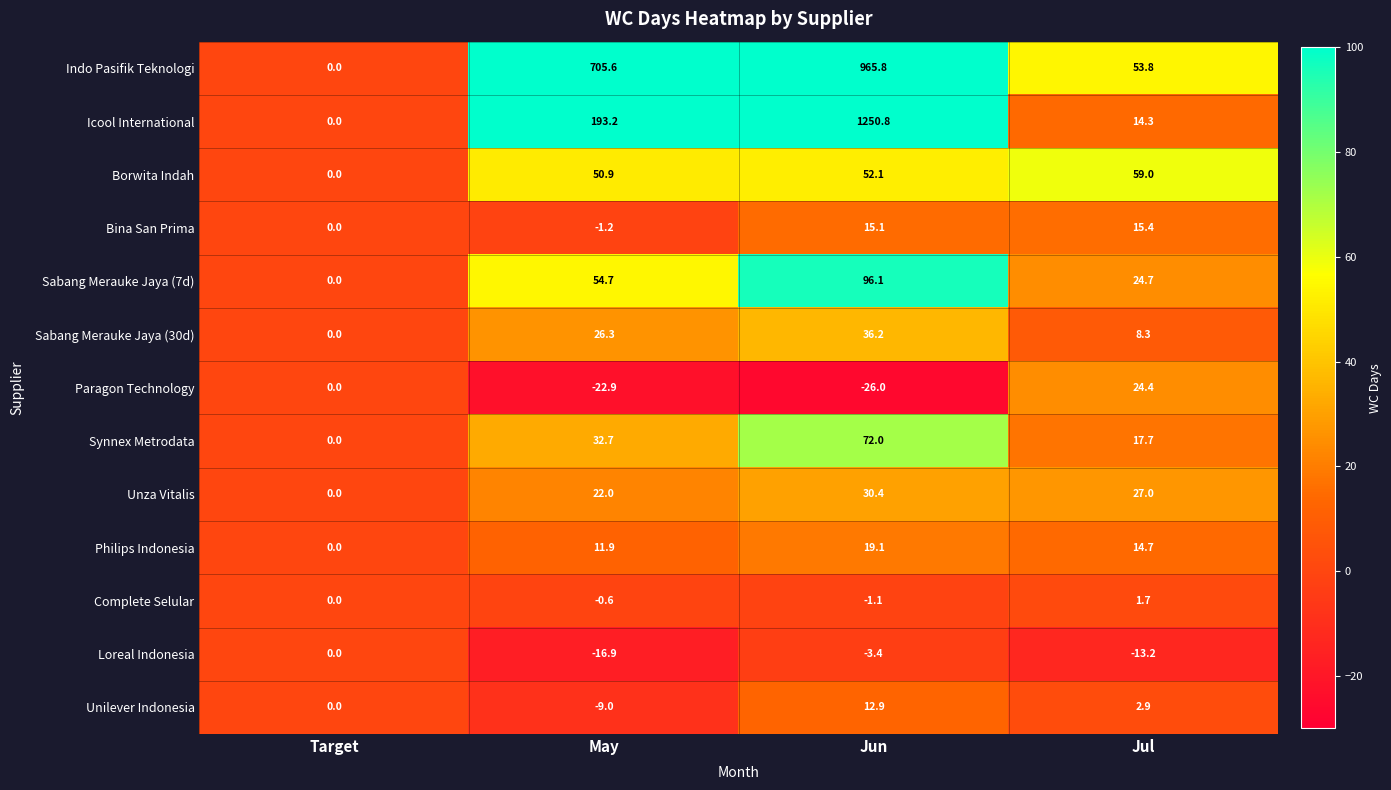

What value does the Unilever Indonesia series have at Jul?

2.9